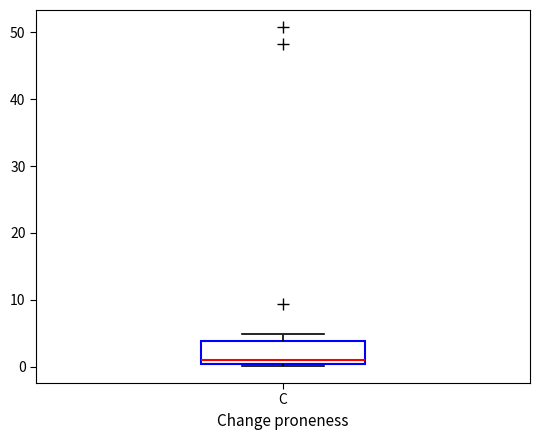

Transcribe this box plot: give where the median line is, the range the box spans, and where the two whiskers end, as read against the y-axis. The values are not printed on the chart, so give them approximately, as read against the axis.

median 1, box 0 to 4, whiskers 0 (just below the box's lower edge) to 5